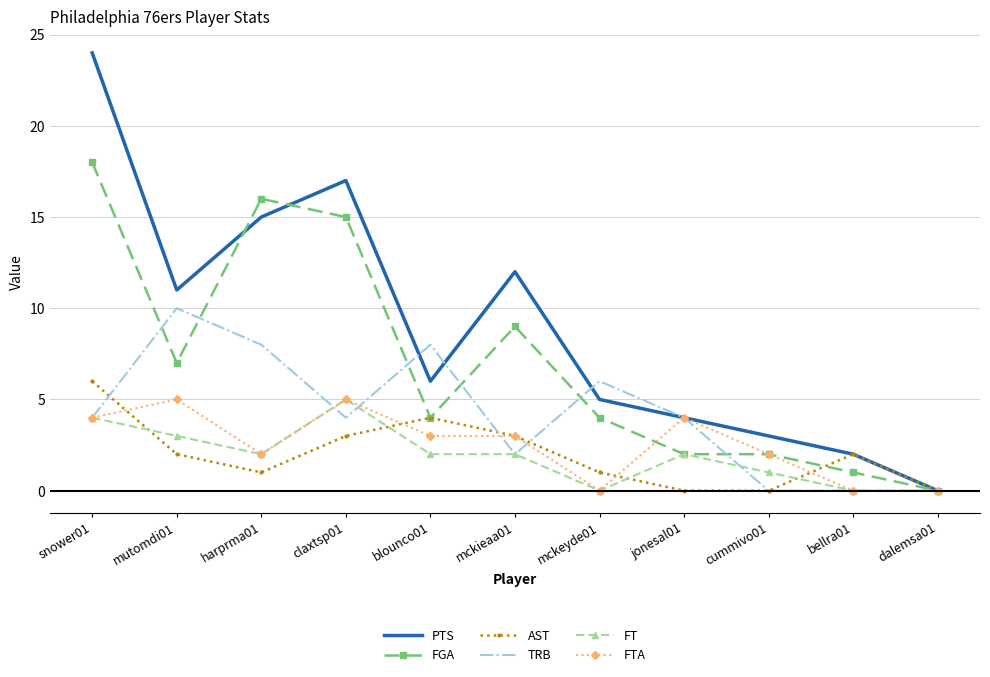

What is the spread (max minus min) of values at mutomdi01?

9